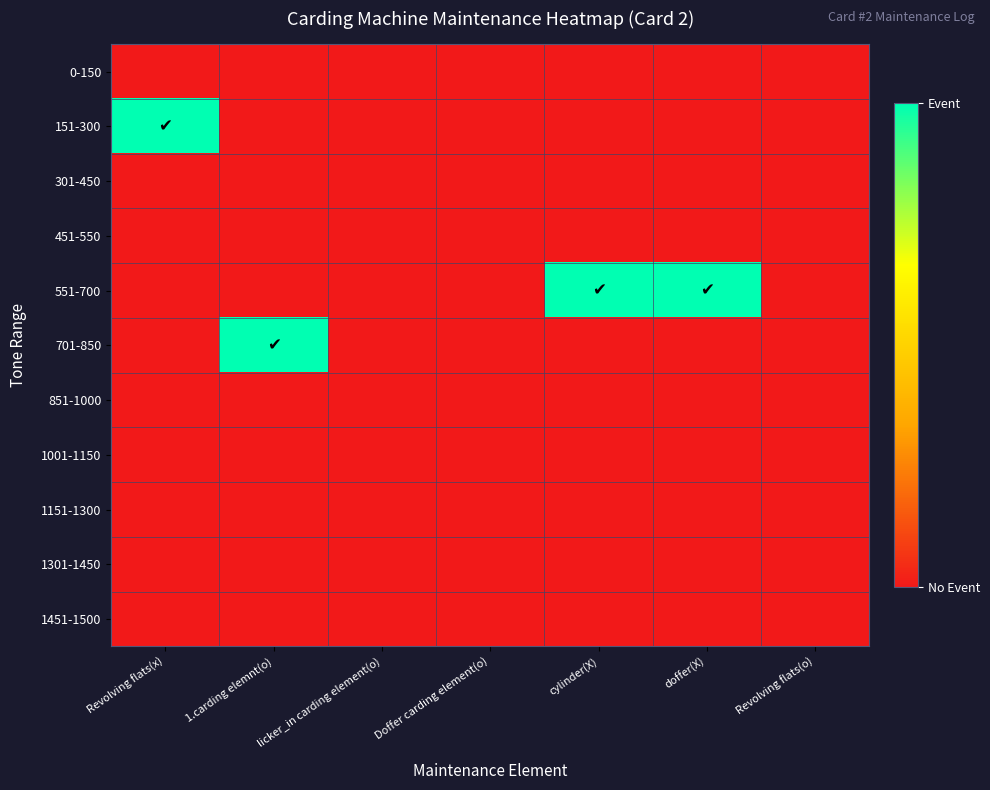

Reading left to right, transcribe all the data shown in this chart.

0-150: Revolving flats(x)=0	1.carding elemnt(o)=0	licker_in carding element(o)=0	Doffer carding element(o)=0	cylinder(X)=0	doffer(X)=0	Revolving flats(o)=0
151-300: Revolving flats(x)=1	1.carding elemnt(o)=0	licker_in carding element(o)=0	Doffer carding element(o)=0	cylinder(X)=0	doffer(X)=0	Revolving flats(o)=0
301-450: Revolving flats(x)=0	1.carding elemnt(o)=0	licker_in carding element(o)=0	Doffer carding element(o)=0	cylinder(X)=0	doffer(X)=0	Revolving flats(o)=0
451-550: Revolving flats(x)=0	1.carding elemnt(o)=0	licker_in carding element(o)=0	Doffer carding element(o)=0	cylinder(X)=0	doffer(X)=0	Revolving flats(o)=0
551-700: Revolving flats(x)=0	1.carding elemnt(o)=0	licker_in carding element(o)=0	Doffer carding element(o)=0	cylinder(X)=1	doffer(X)=1	Revolving flats(o)=0
701-850: Revolving flats(x)=0	1.carding elemnt(o)=1	licker_in carding element(o)=0	Doffer carding element(o)=0	cylinder(X)=0	doffer(X)=0	Revolving flats(o)=0
851-1000: Revolving flats(x)=0	1.carding elemnt(o)=0	licker_in carding element(o)=0	Doffer carding element(o)=0	cylinder(X)=0	doffer(X)=0	Revolving flats(o)=0
1001-1150: Revolving flats(x)=0	1.carding elemnt(o)=0	licker_in carding element(o)=0	Doffer carding element(o)=0	cylinder(X)=0	doffer(X)=0	Revolving flats(o)=0
1151-1300: Revolving flats(x)=0	1.carding elemnt(o)=0	licker_in carding element(o)=0	Doffer carding element(o)=0	cylinder(X)=0	doffer(X)=0	Revolving flats(o)=0
1301-1450: Revolving flats(x)=0	1.carding elemnt(o)=0	licker_in carding element(o)=0	Doffer carding element(o)=0	cylinder(X)=0	doffer(X)=0	Revolving flats(o)=0
1451-1500: Revolving flats(x)=0	1.carding elemnt(o)=0	licker_in carding element(o)=0	Doffer carding element(o)=0	cylinder(X)=0	doffer(X)=0	Revolving flats(o)=0